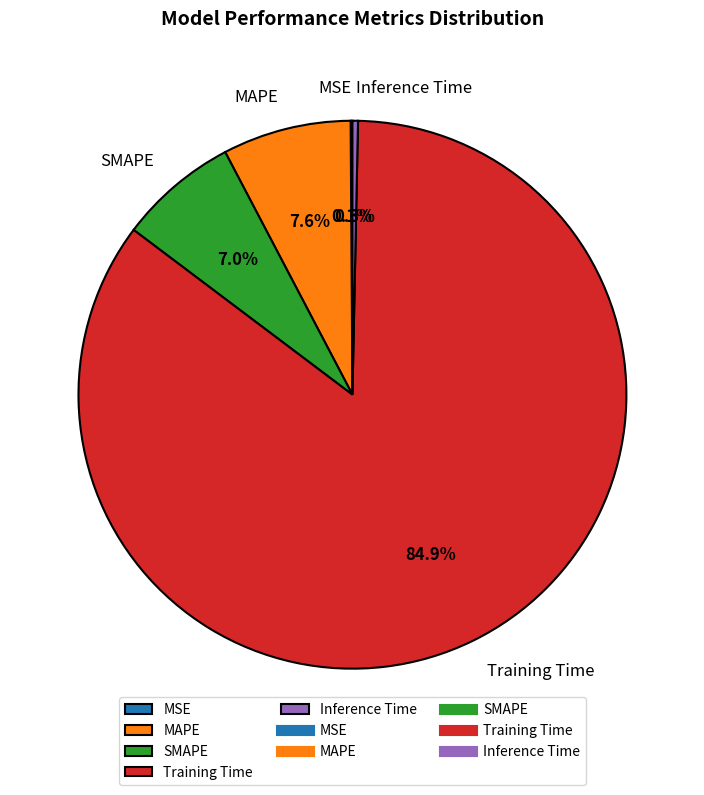

Between SMAPE and Inference Time, which is larger?

SMAPE